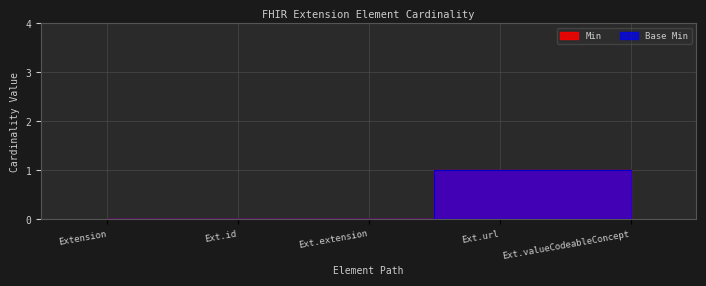

What is the difference between the second highest and minimum values in the Min series?

1